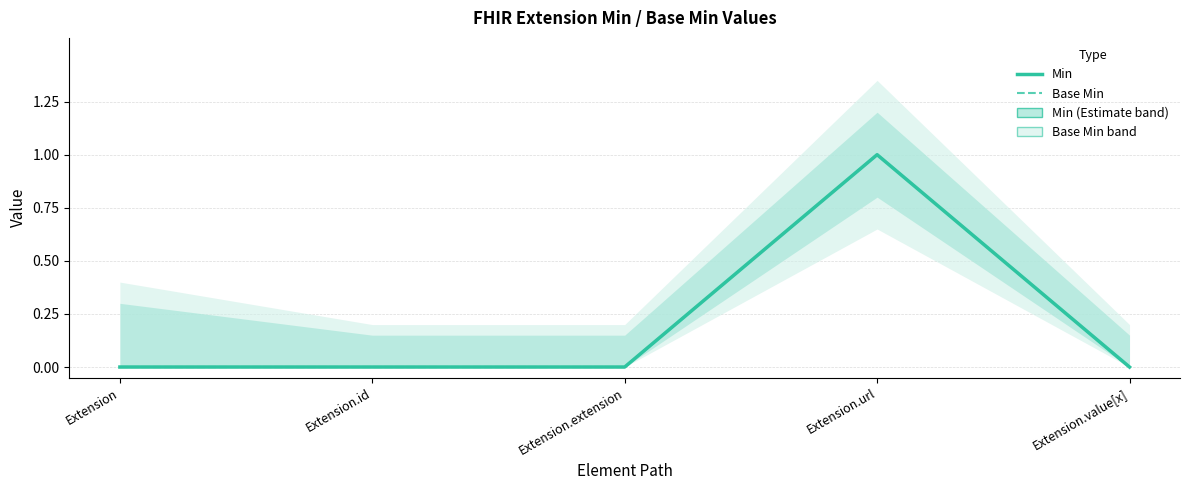

Where is Base Min nearest to the value 0?

Extension